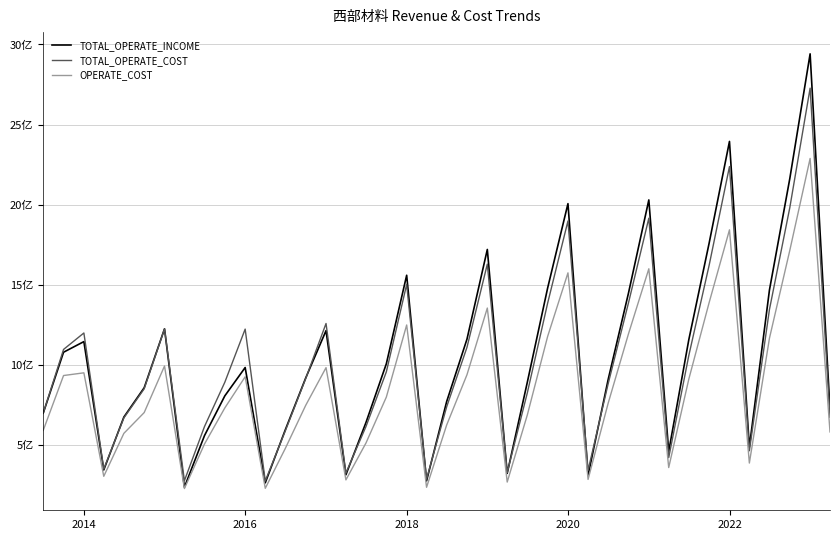

What are all the series names shown in the legend?

TOTAL_OPERATE_INCOME, TOTAL_OPERATE_COST, OPERATE_COST